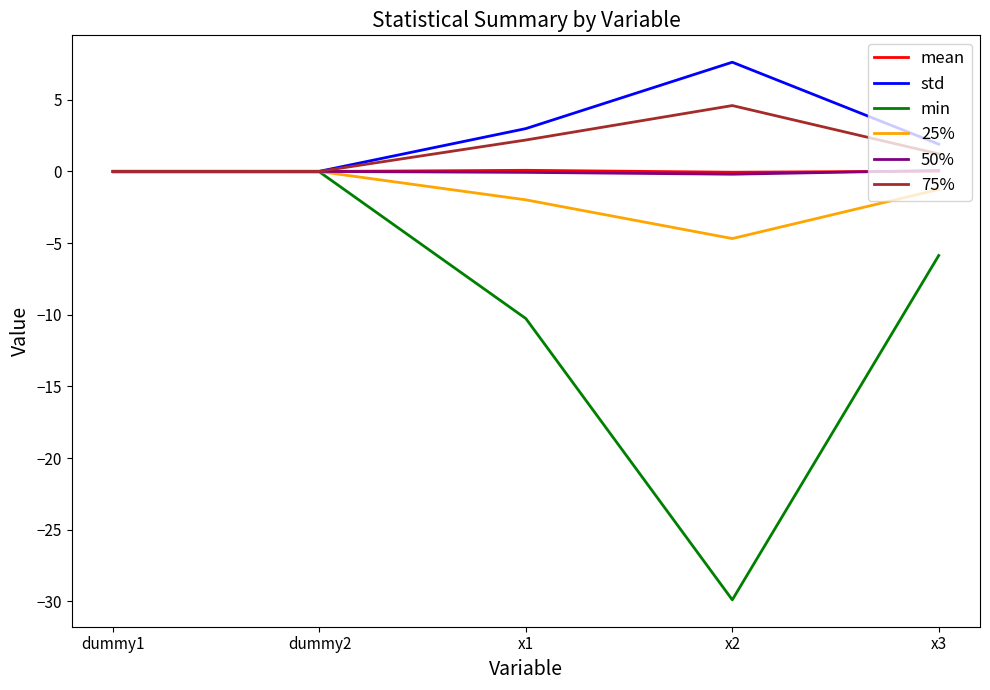

Does the chart have visible grid lines?

No